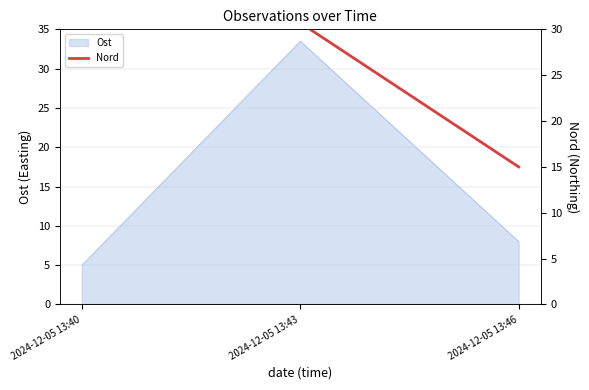

How many categories are shown in the chart?

3